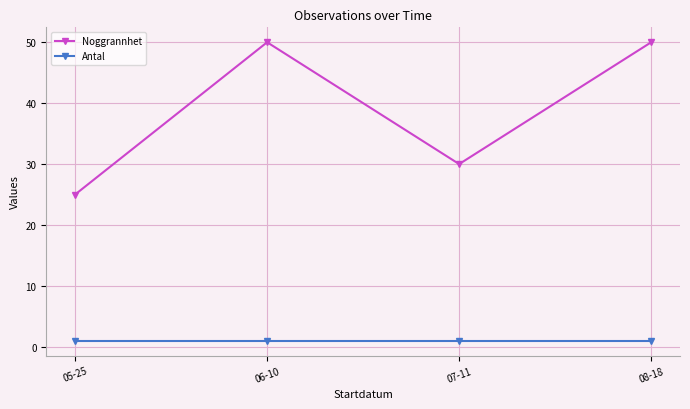

Rank the series by their maximum value, from lowest to highest.

Antal, Noggrannhet